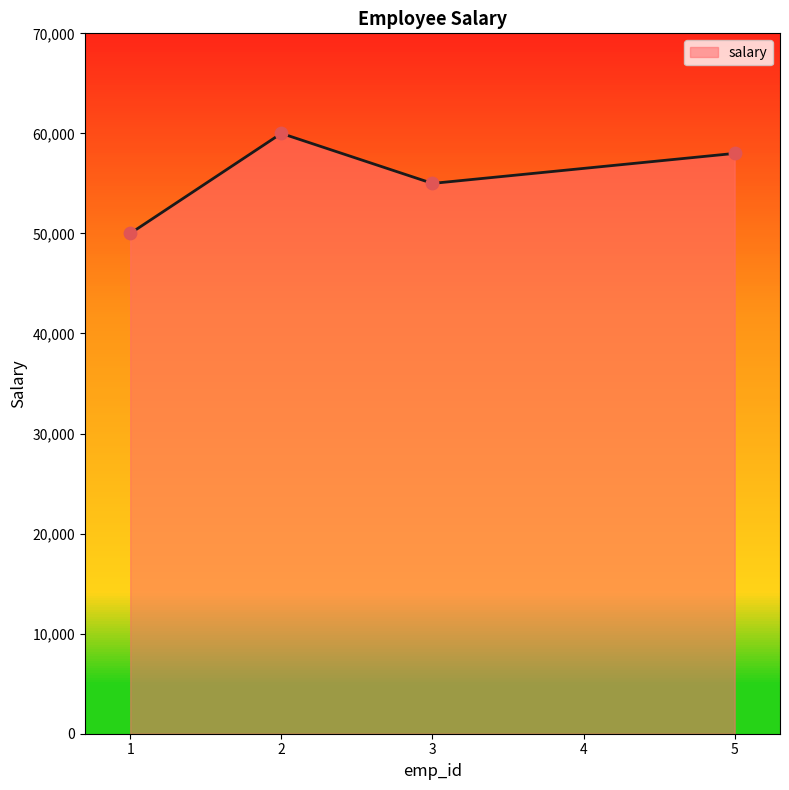

What is the change in value from 1 to 2?

+10000